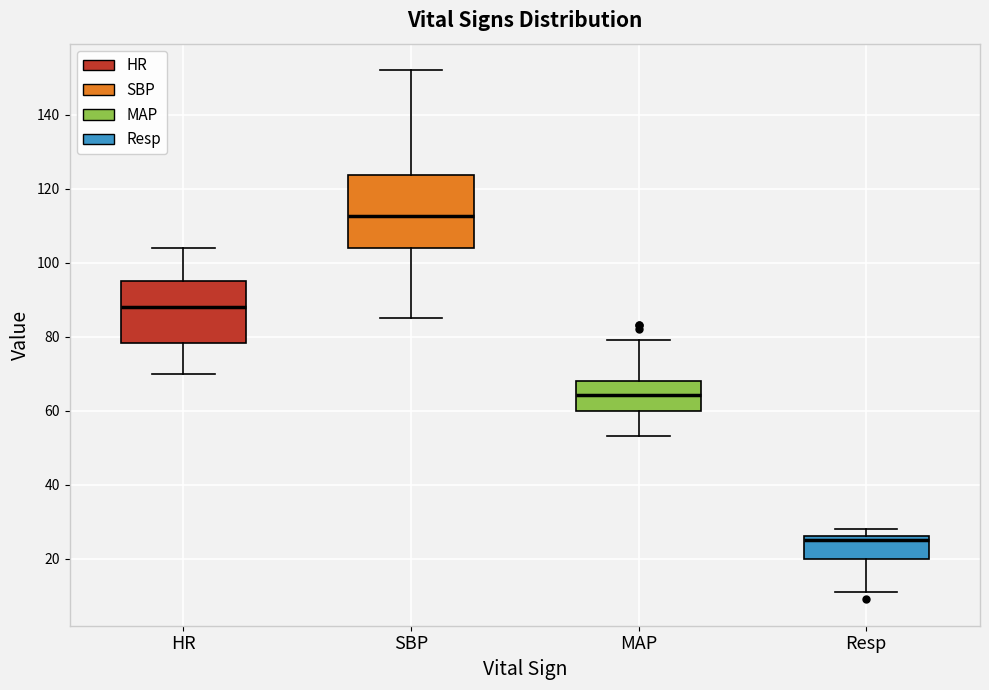

Comparing the boxes themselves (not the whiskers), which one is the tallest?

SBP